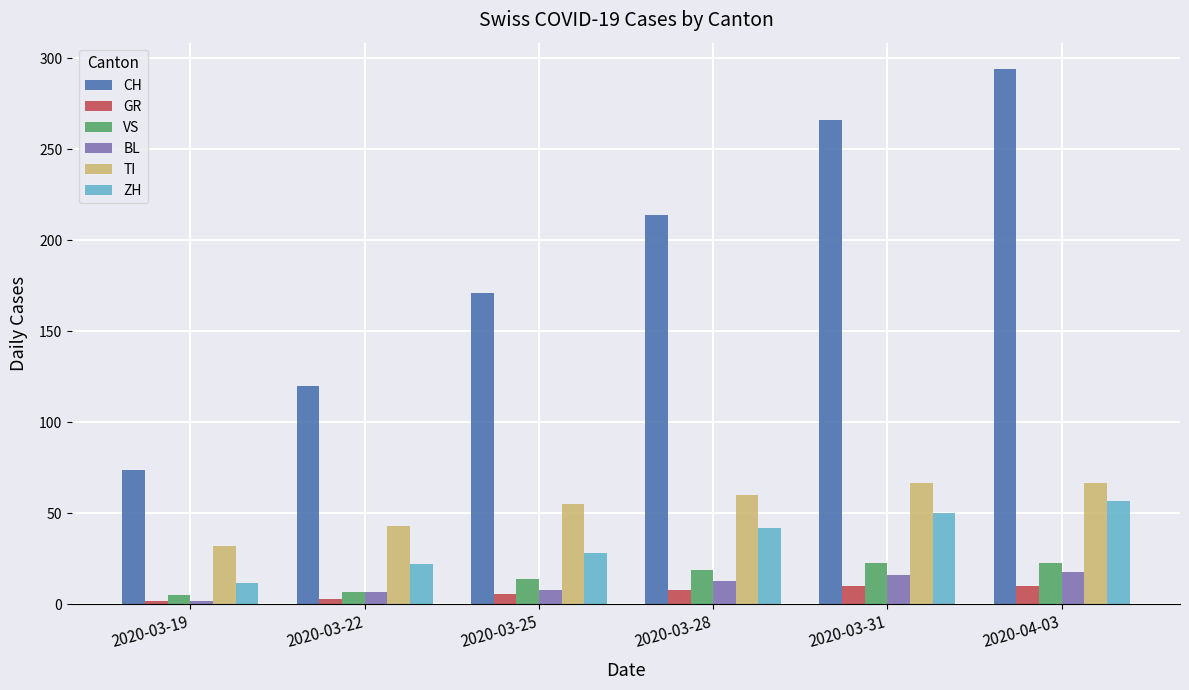

What is the spread (max minus min) of values at 2020-03-22?

117